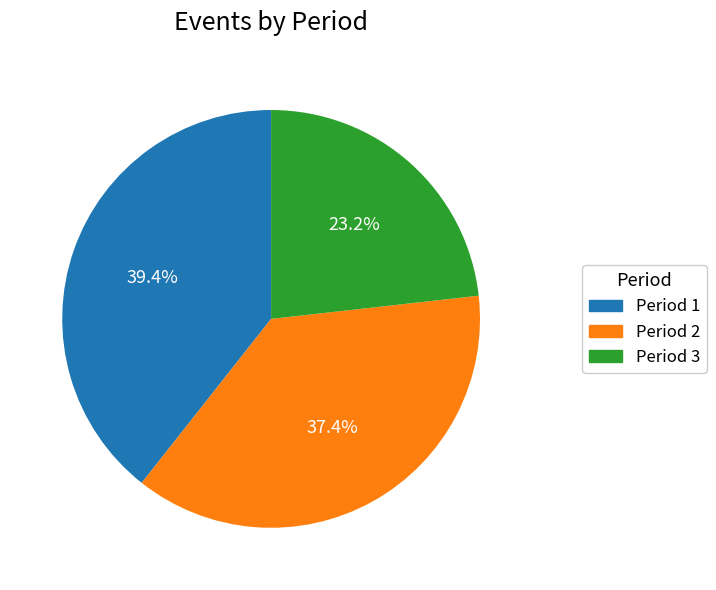

Does any single category account for the majority?

No